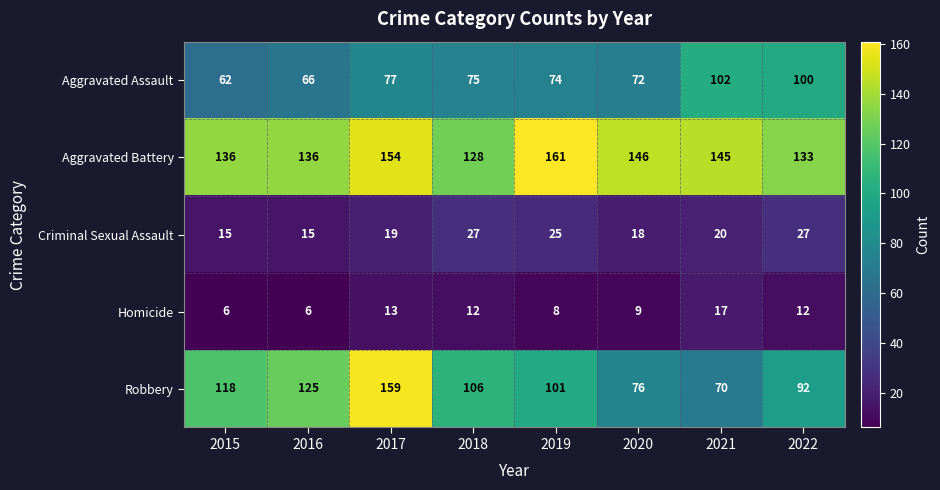

At how many categories does at least one series exceed 154?

2